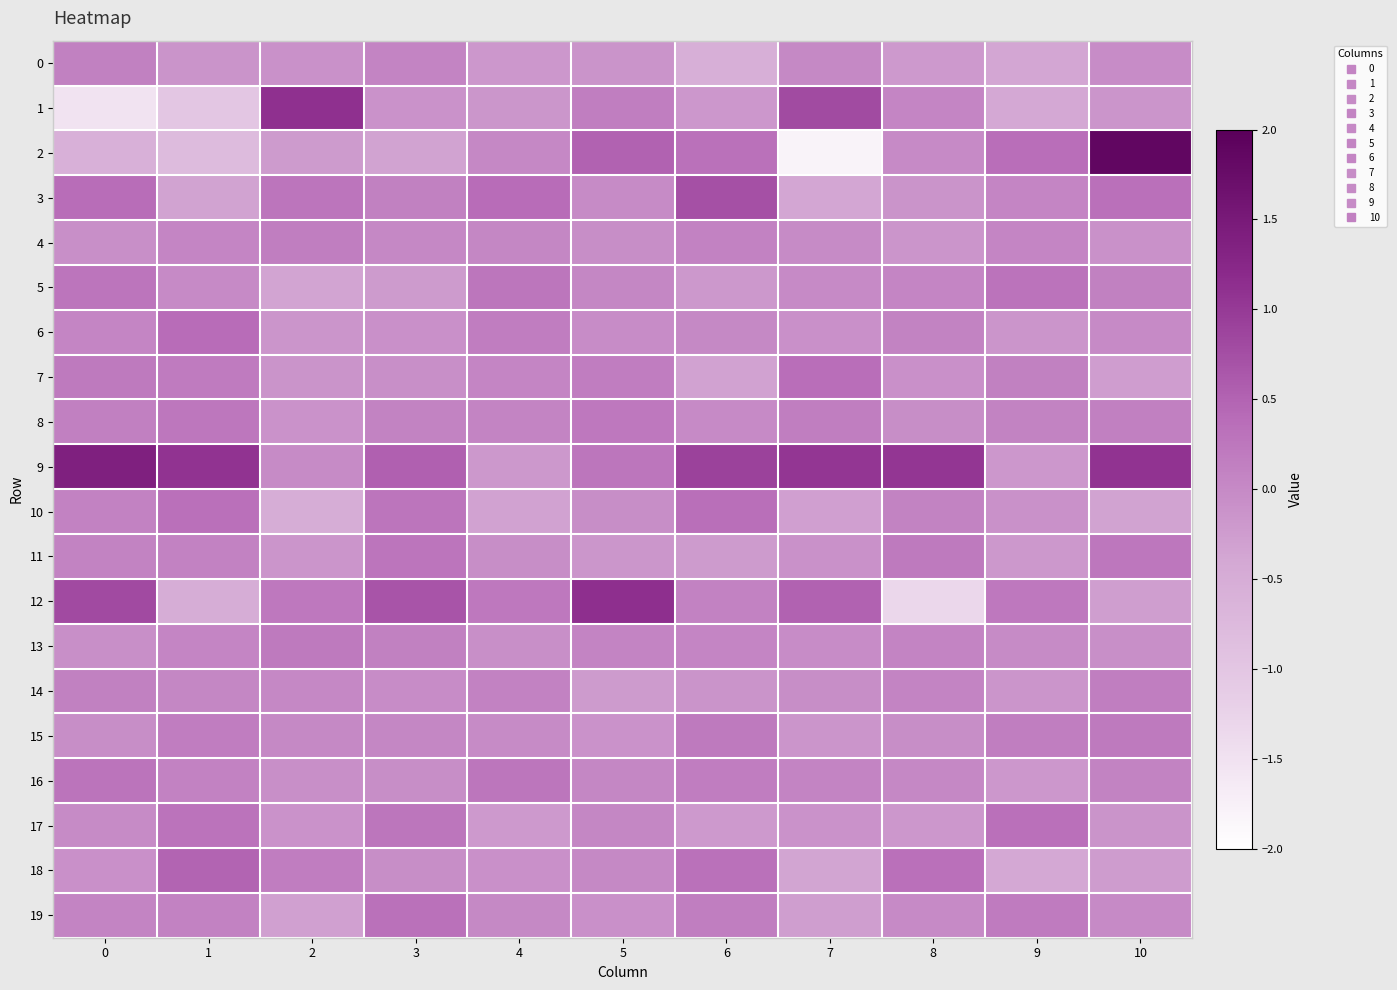

Count the number of categories in the chart.

11